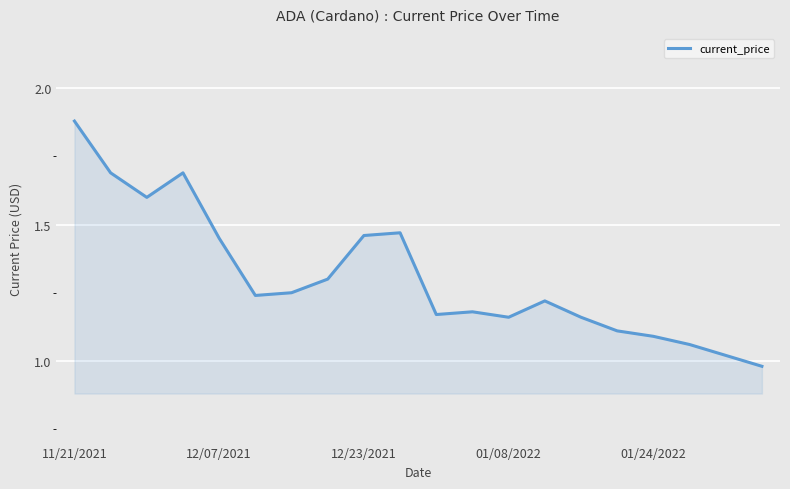

What is the difference between the maximum and minimum values?

0.9